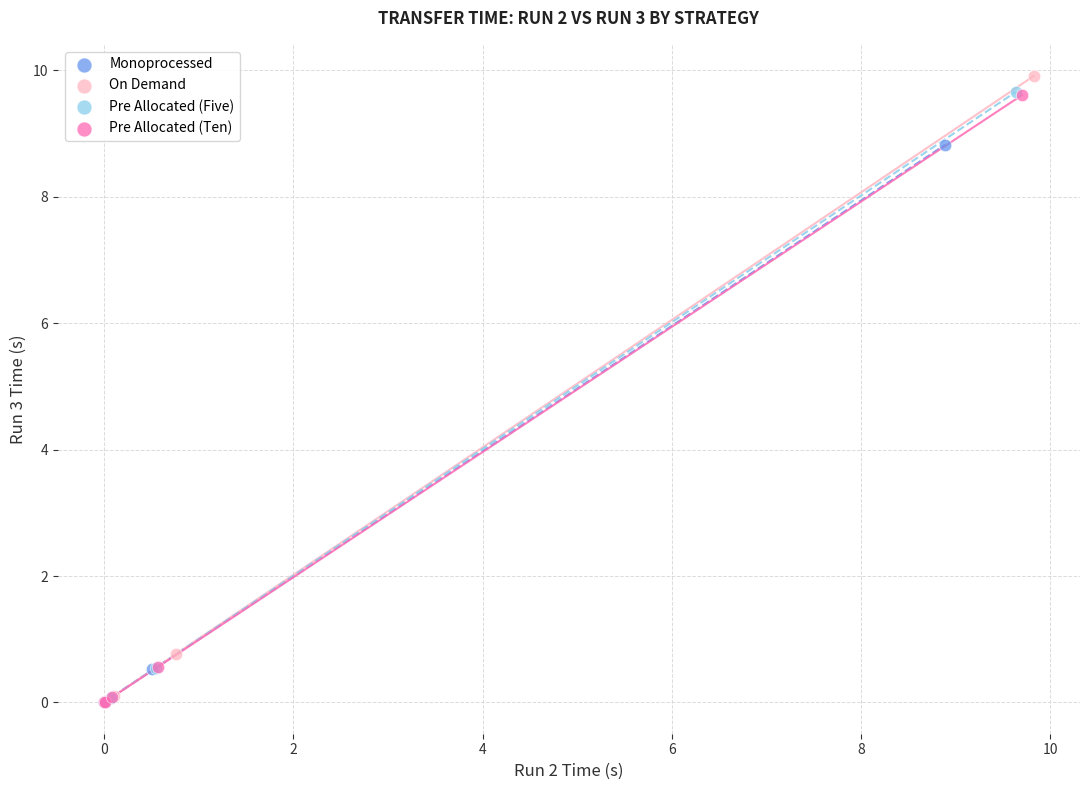

Which series has the largest Y range (max minus min)?

On Demand